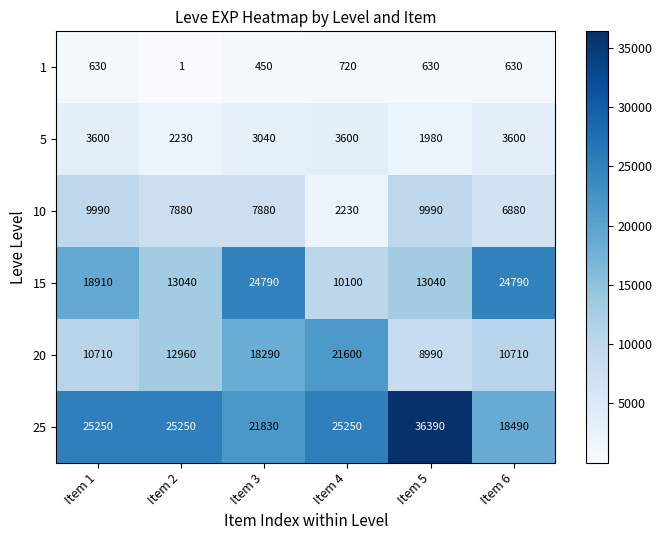

How many series are shown in this chart?

6